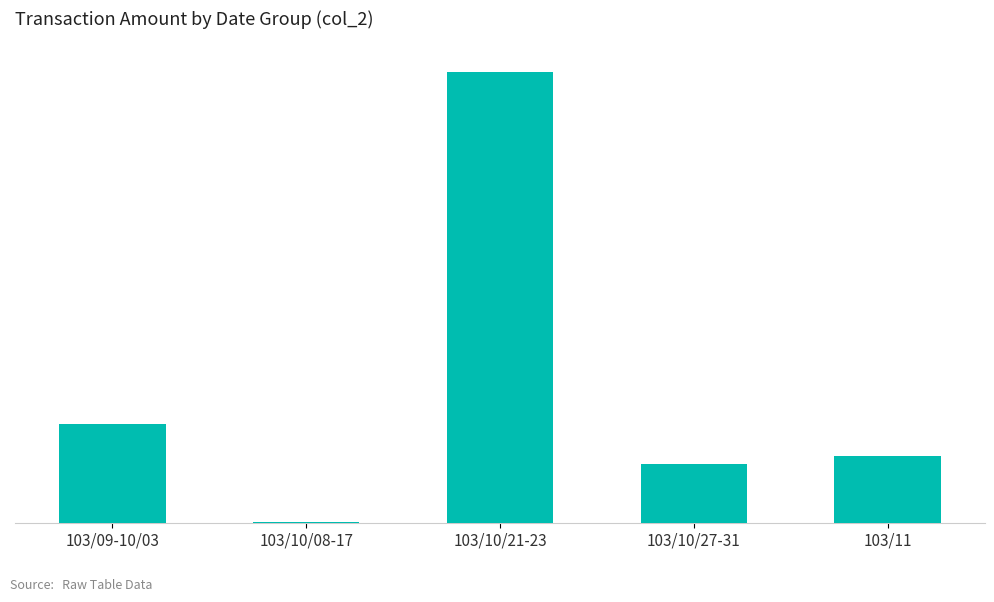

What is the minimum value shown in the chart?

2470